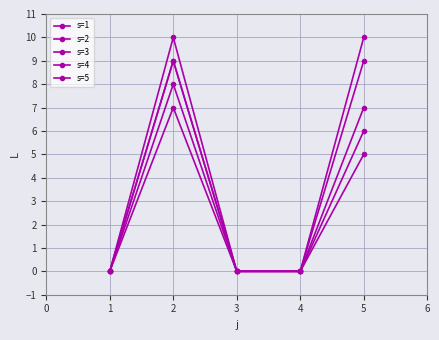

What is the highest value of the s=2 series?

10